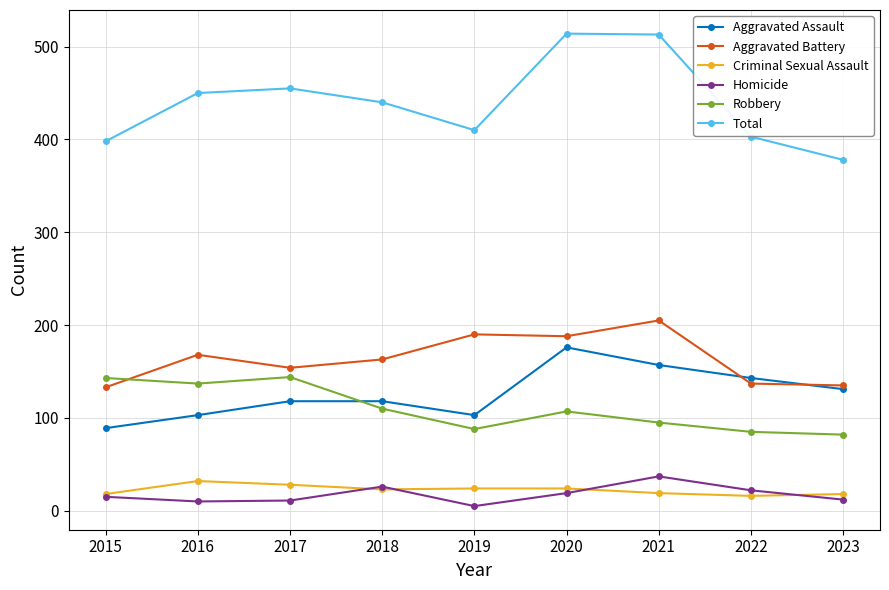

What is the difference between the highest and lowest values at 2022?

387